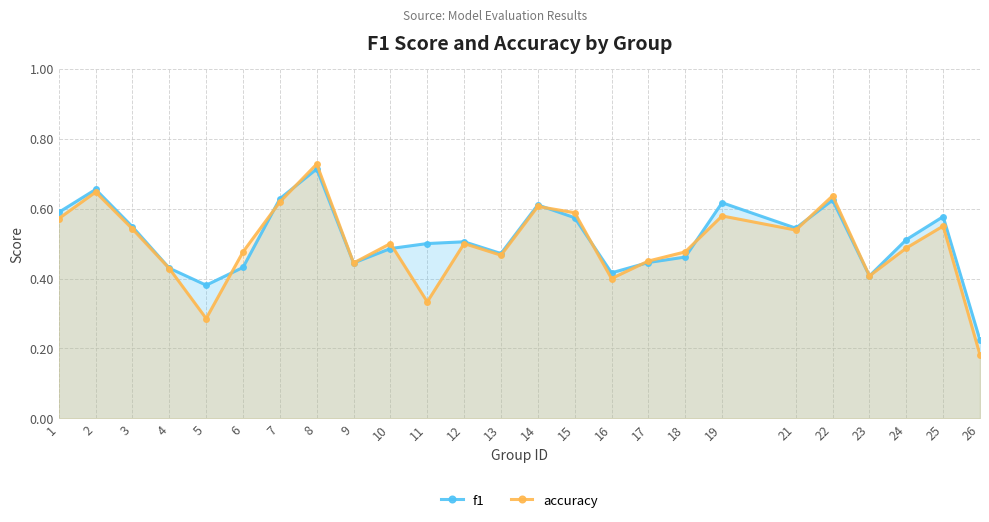

Which category has the highest value in the accuracy series?

8